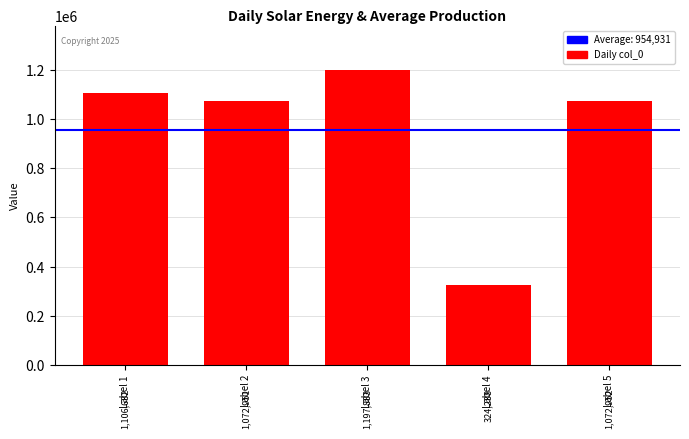

Reading left to right, extract all data points from this chart.

1106632	1072951	1197883	324238	1072952